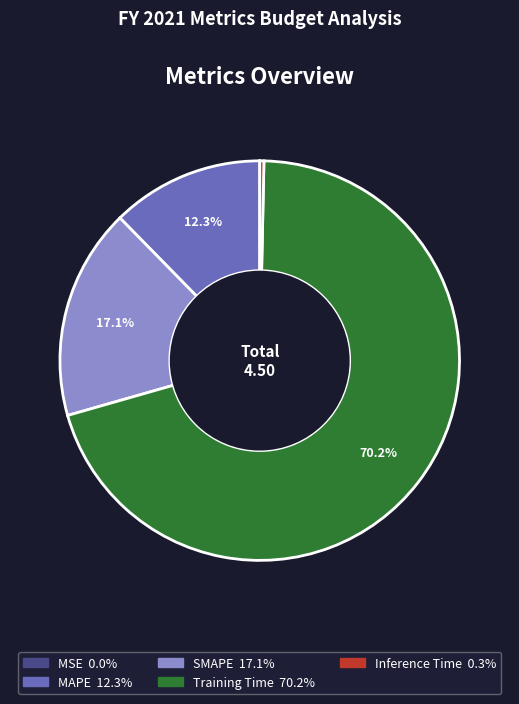

Which category has the biggest portion of the pie?

Training Time